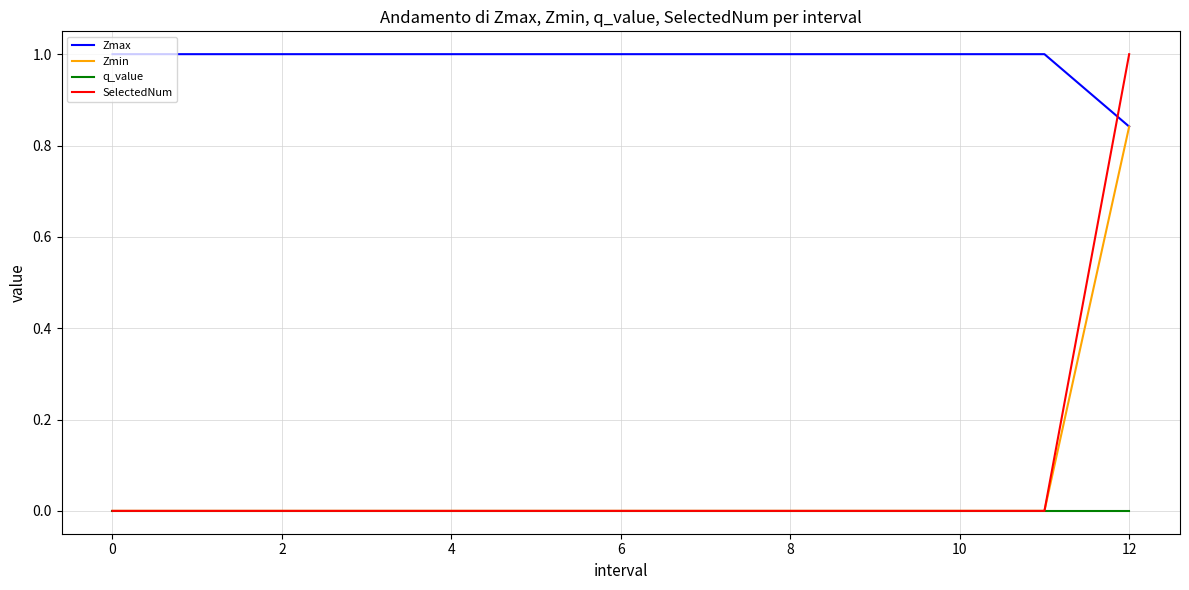

True or false: Zmax and q_value cross at least once.

False